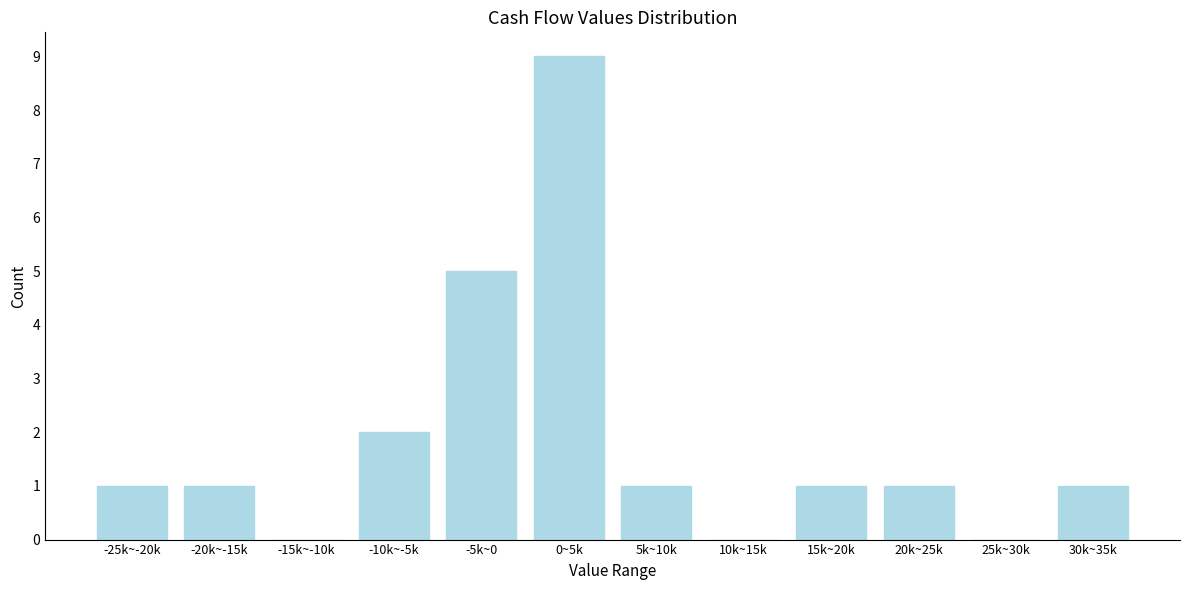

Reading left to right, list all the values displayed in this chart.

-25k~-20k=1	-20k~-15k=1	-15k~-10k=0	-10k~-5k=2	-5k~0=5	0~5k=9	5k~10k=1	10k~15k=0	15k~20k=1	20k~25k=1	25k~30k=0	30k~35k=1